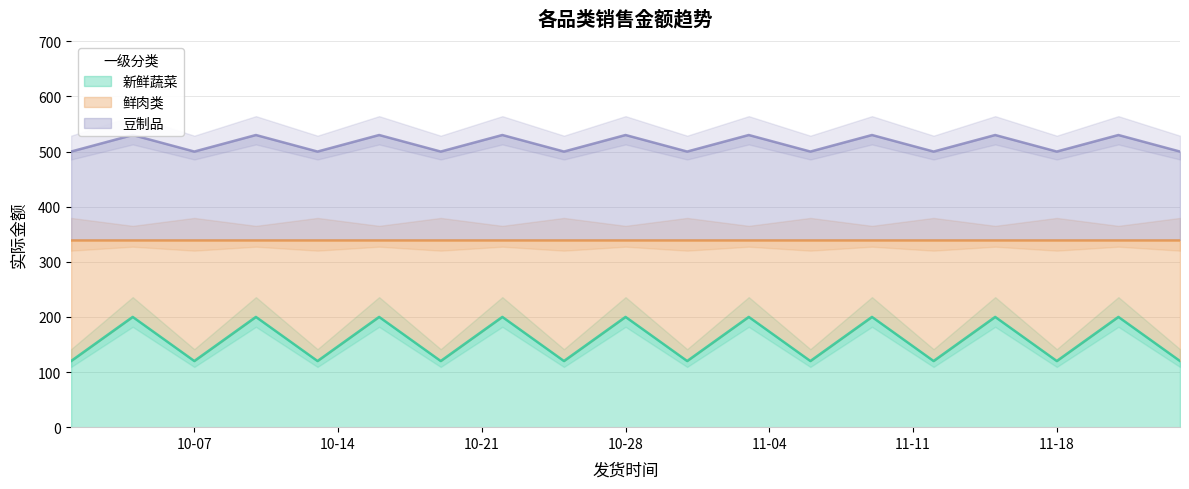

At which label does 鲜肉类 reach its peak?

2024-10-04